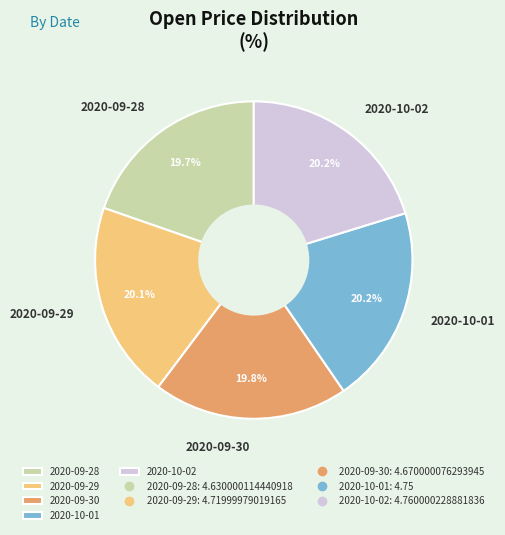

The 2020-10-01 slice represents 20% of the pie. True or false?

True